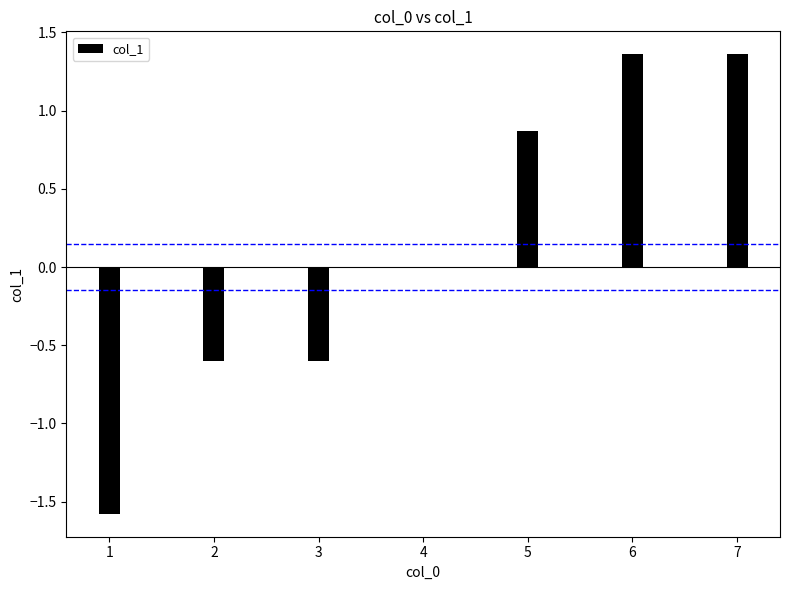

What is the difference between the maximum and minimum values?

2.9